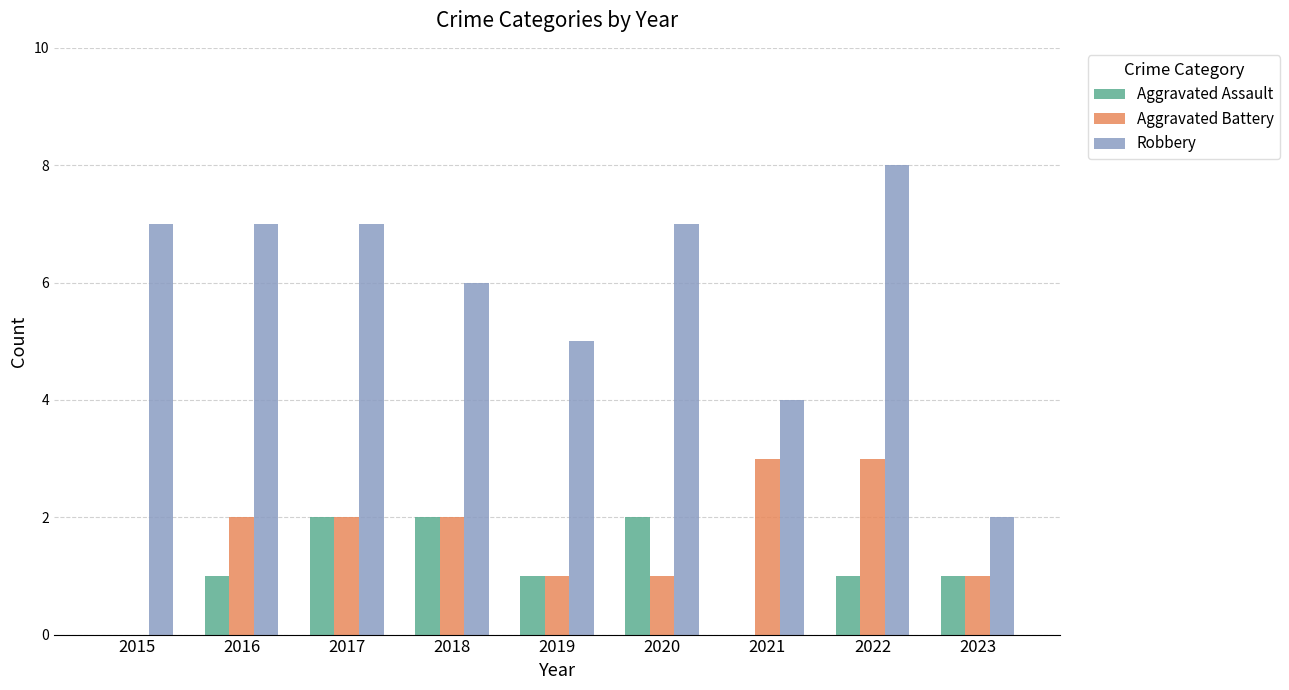

Which series changed the most between 2021 and 2022?

Robbery